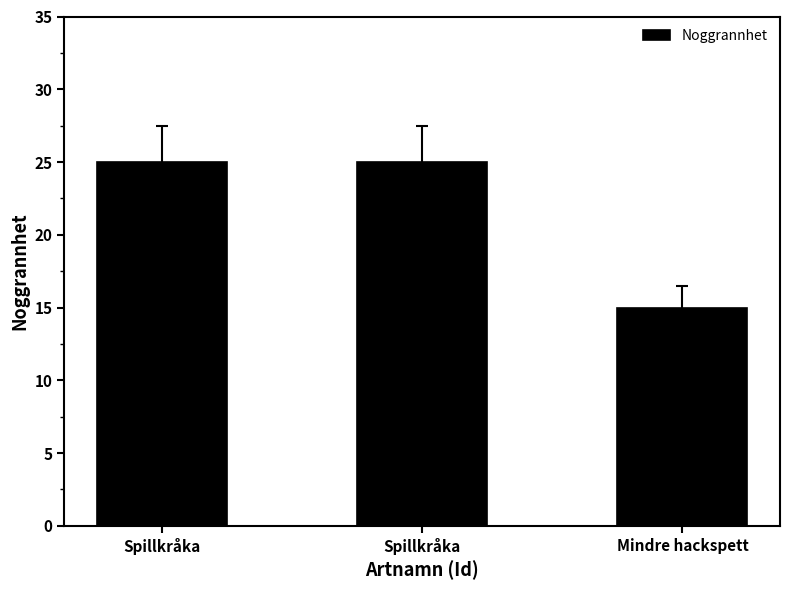

How many bars are there in total?

3